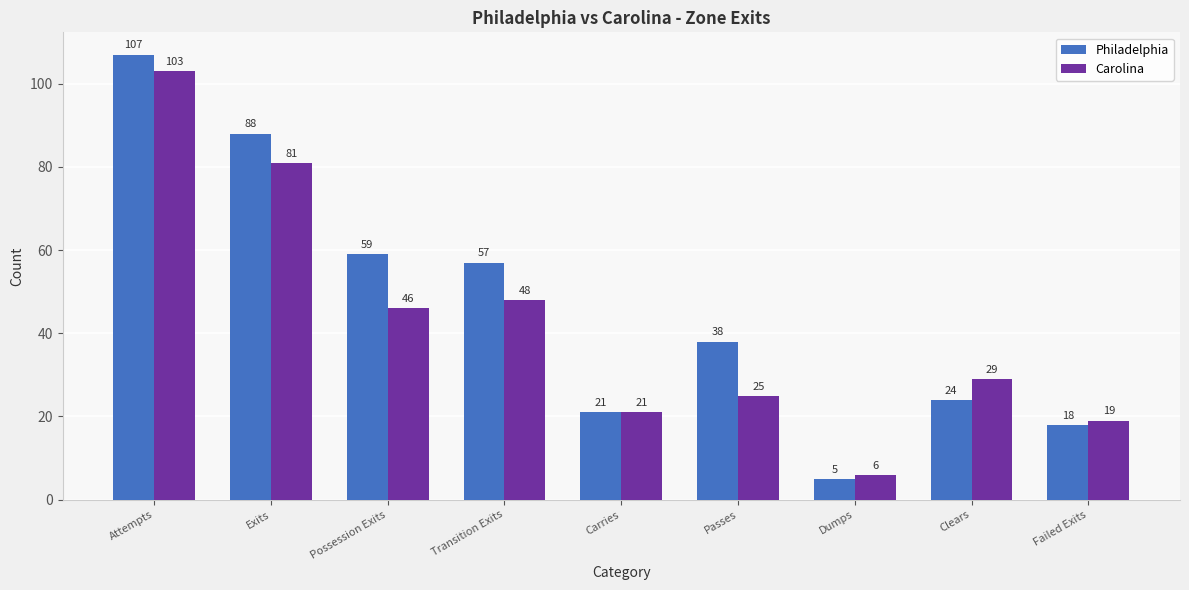

What are all the series names shown in the legend?

Philadelphia, Carolina